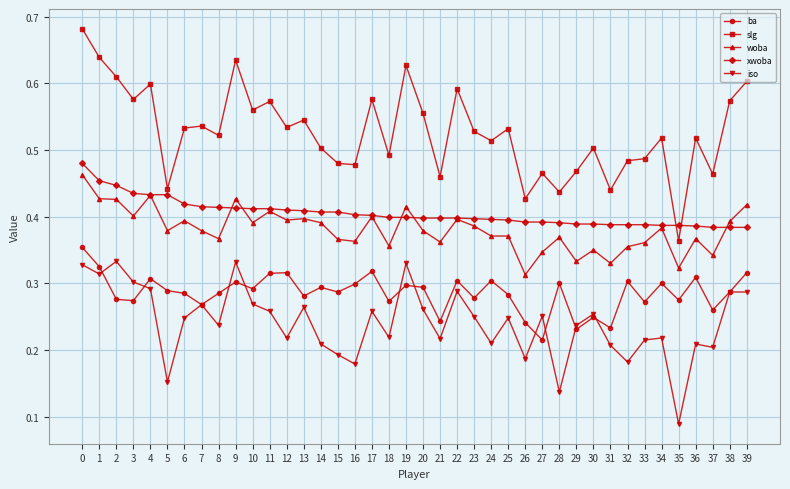

Which series changed the most between 22 and 32?

slg